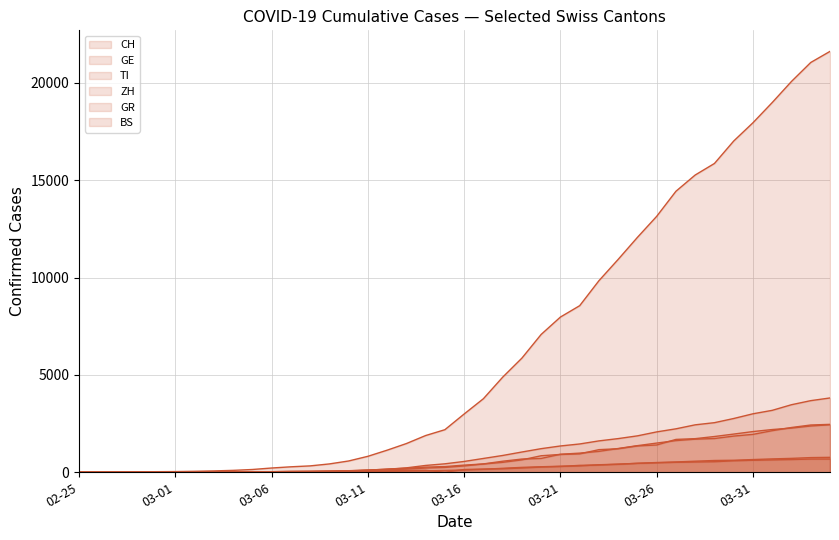

How many values in the GE series are below 556?

20